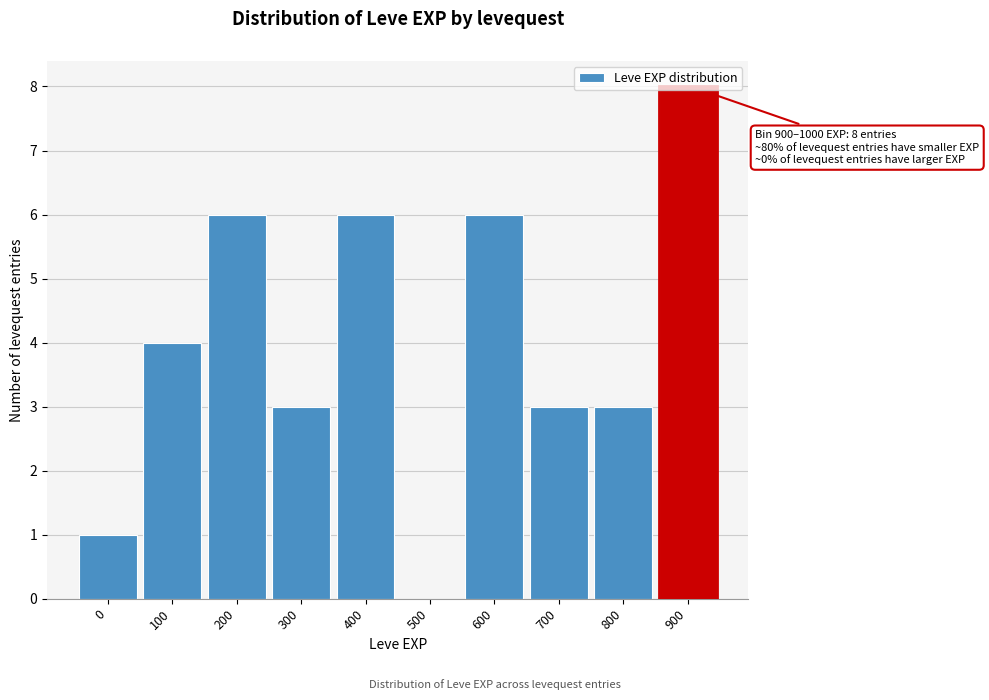

What is the change in value from 500 to 700?

+3